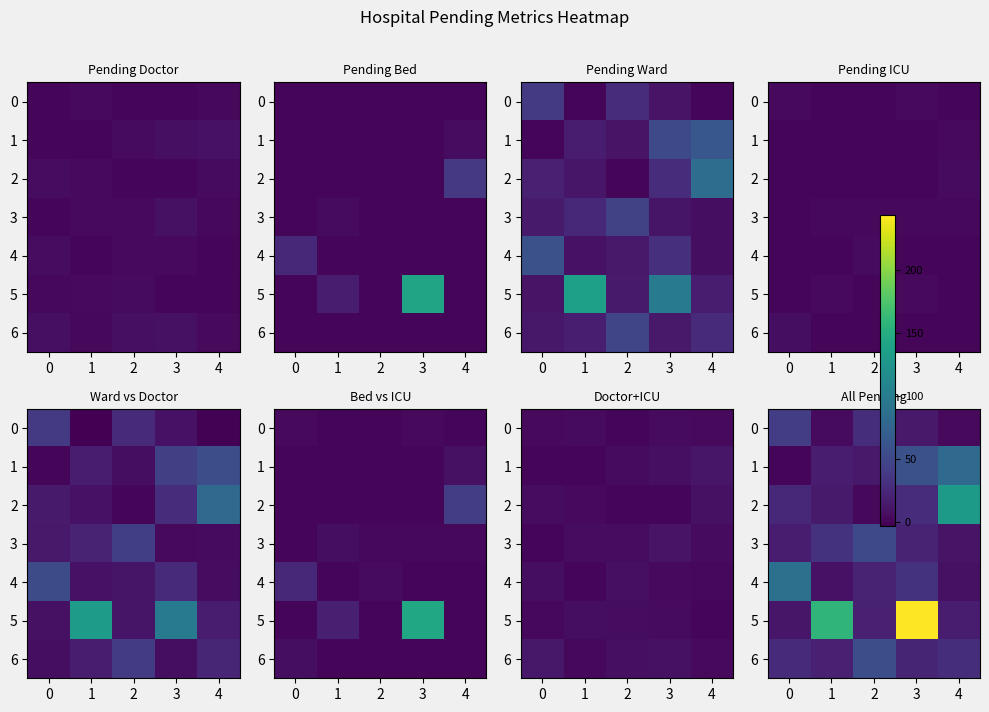

Which series has the largest range (max minus min)?

5